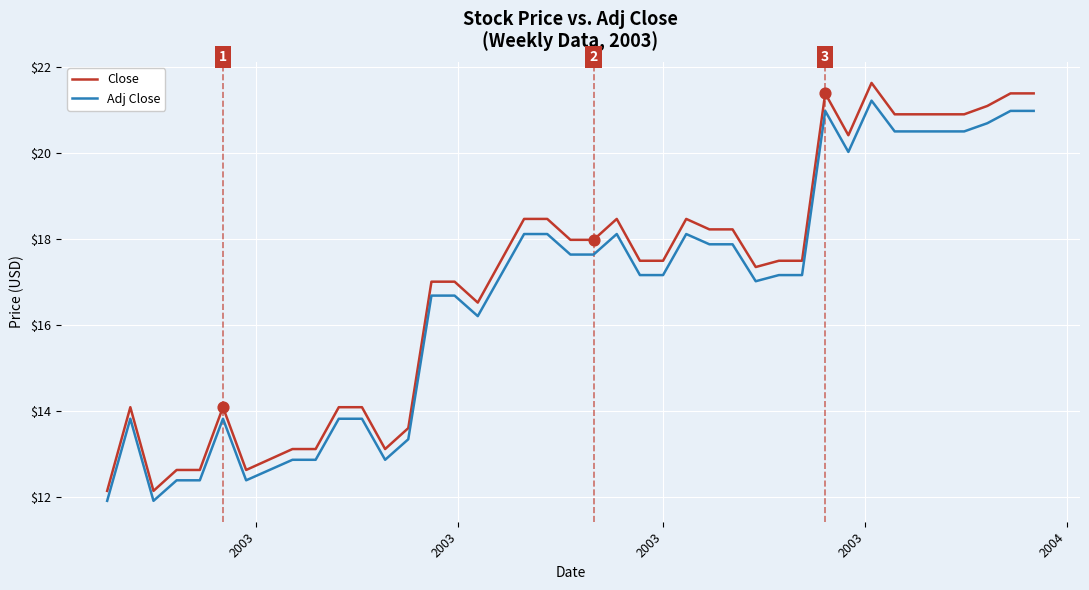

Which series has the largest total across all categories?

Close